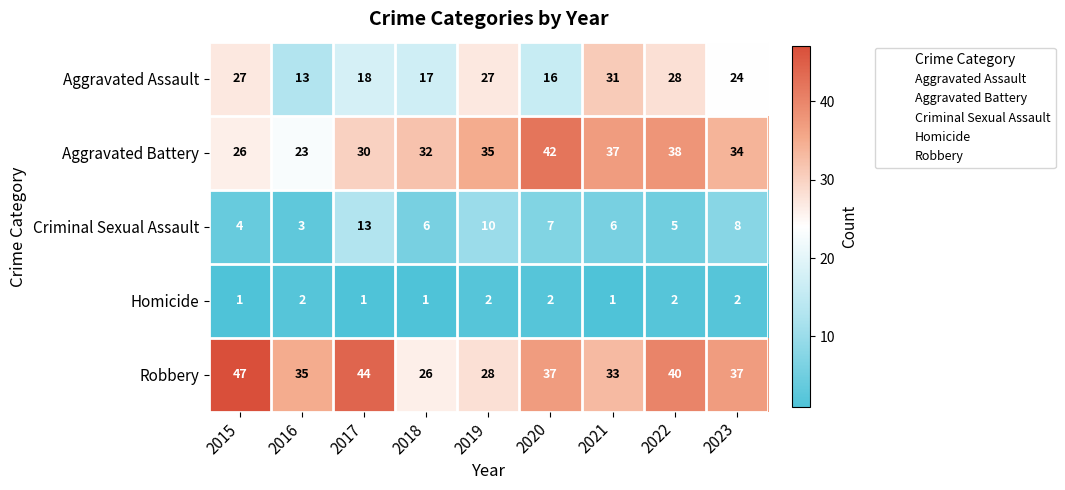

Which label corresponds to the largest value in the chart?

2015